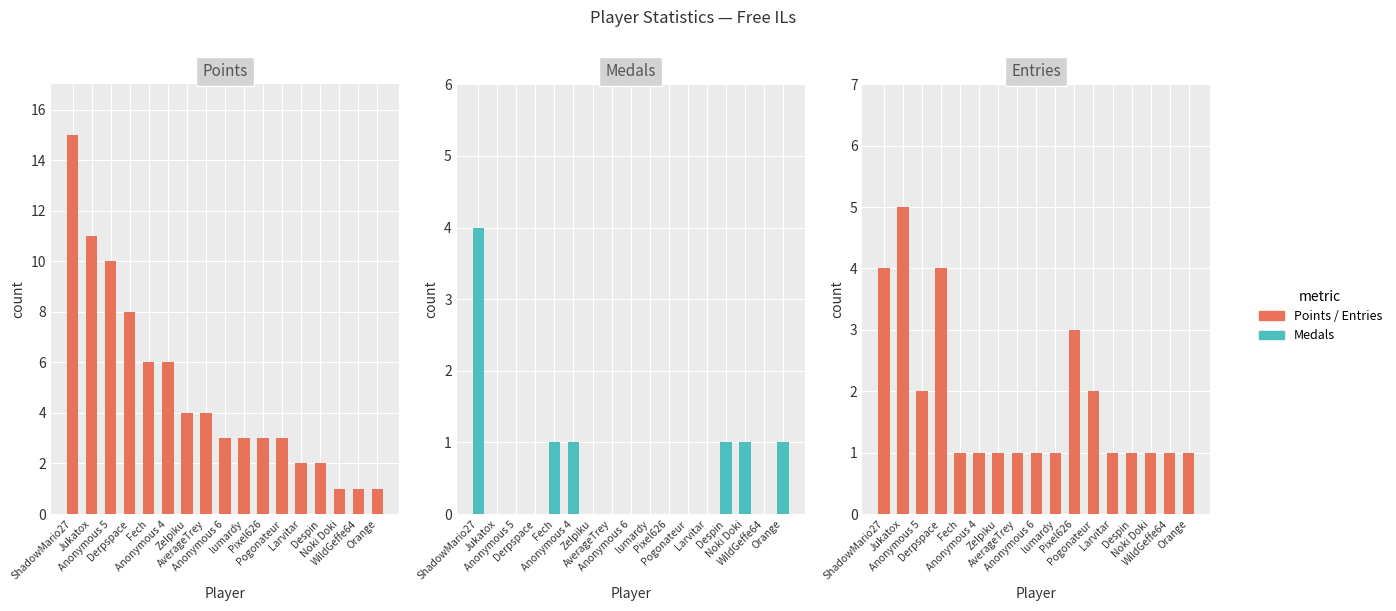

List the series in order of their overall mean, highest first.

Points, Entries, Medals